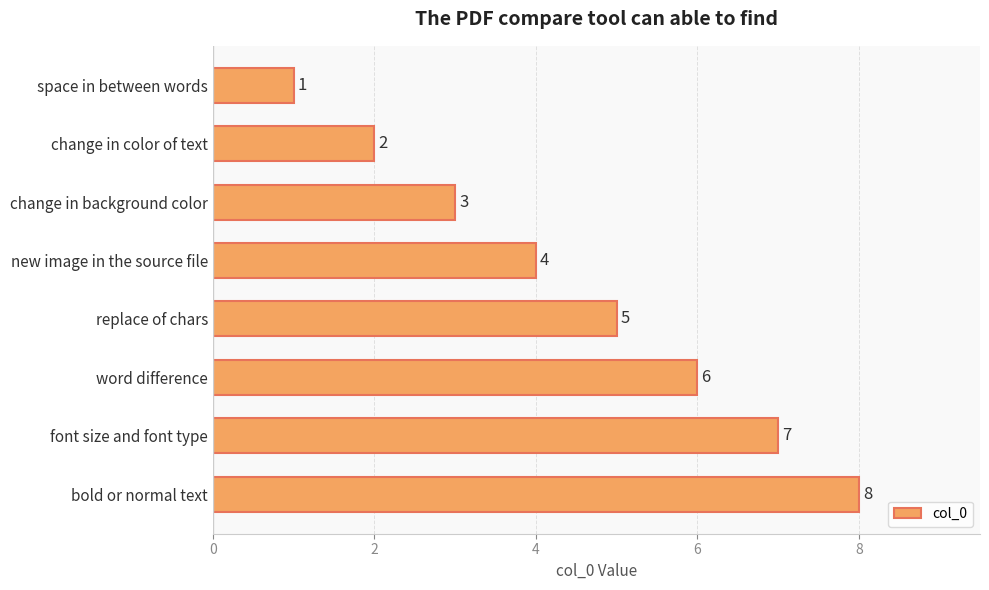

How many data points are less than 5?

4